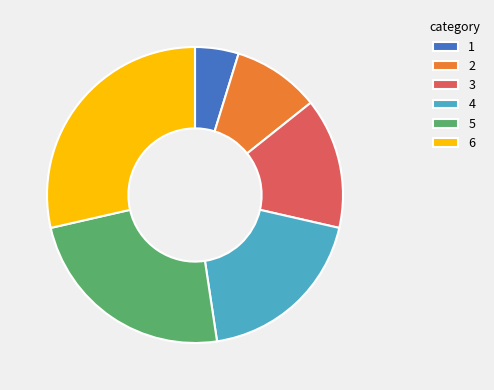

Rank the categories by value from lowest to highest.

1, 2, 3, 4, 5, 6